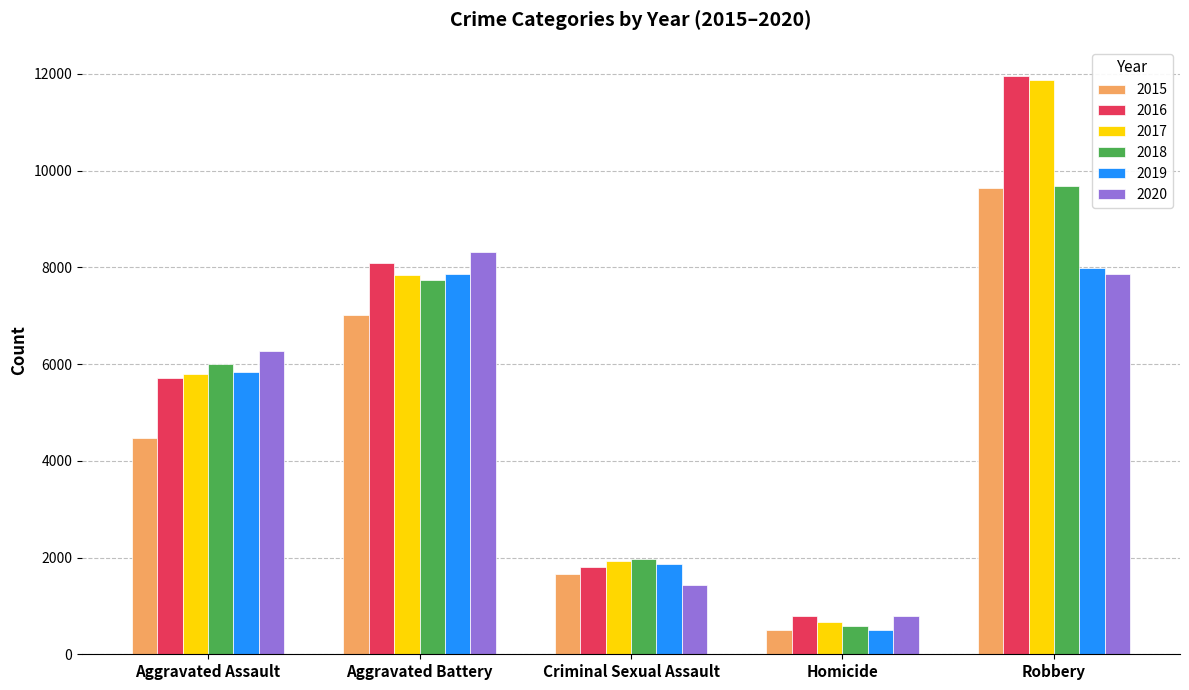

List the labels in order of 2017 value, largest first.

Robbery, Aggravated Battery, Aggravated Assault, Criminal Sexual Assault, Homicide